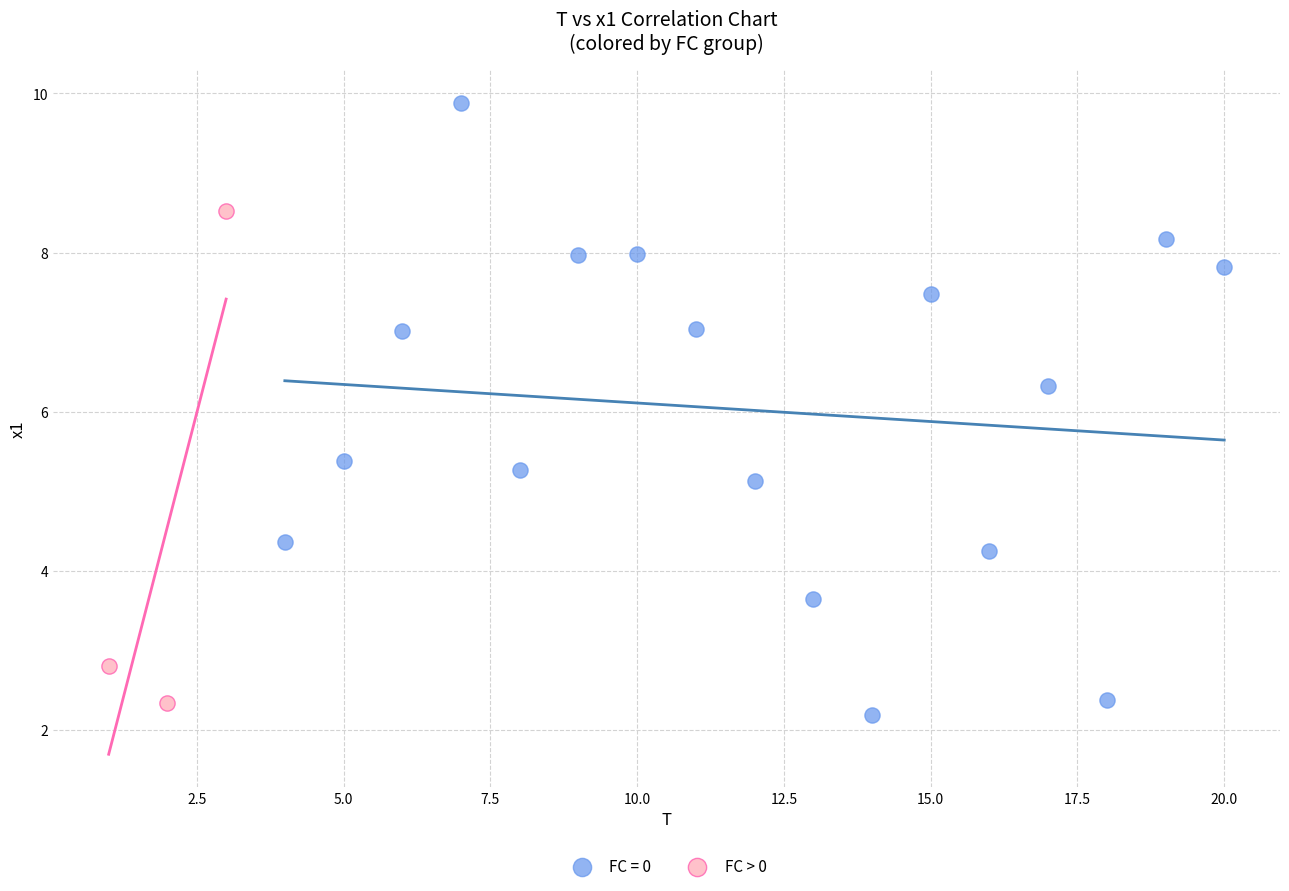

Which series contains the highest Y value?

FC = 0